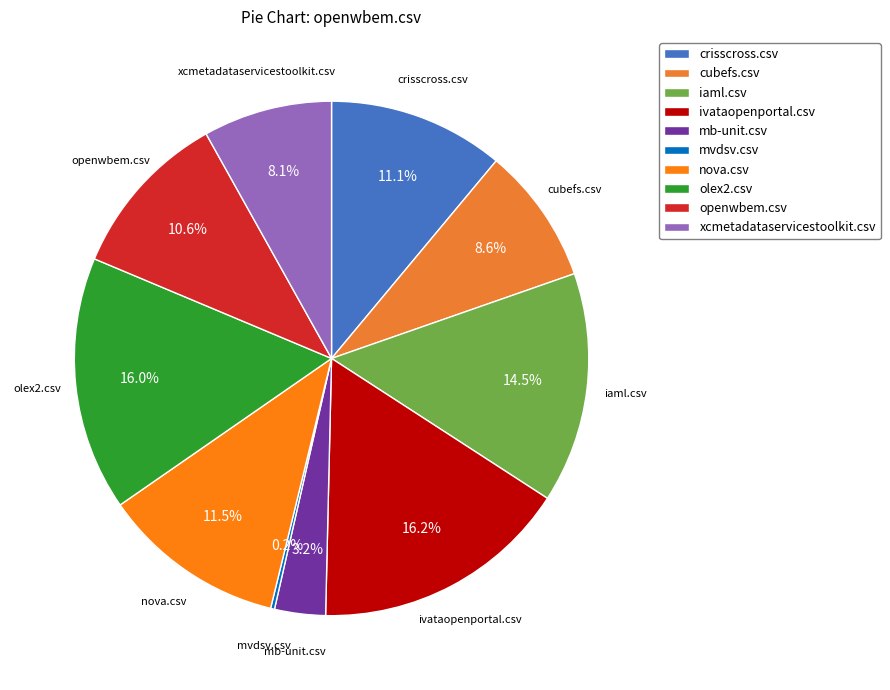

Is it true that mb-unit.csv is 3% of the pie?

True